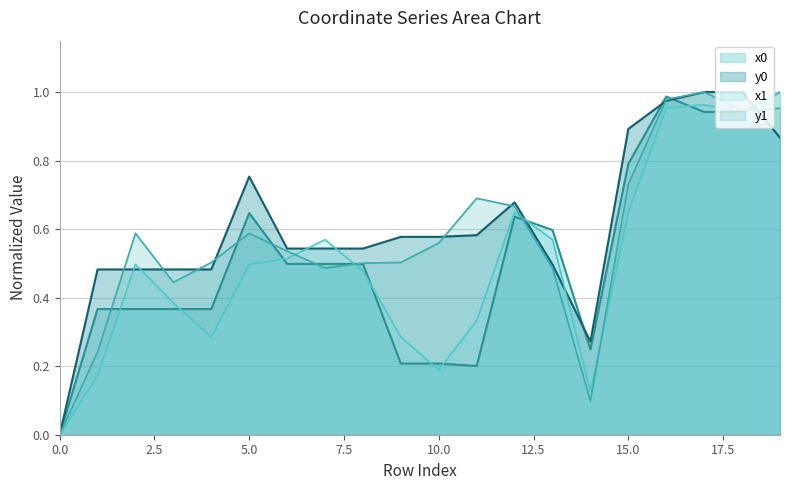

Between 5 and 14, which is larger?

5